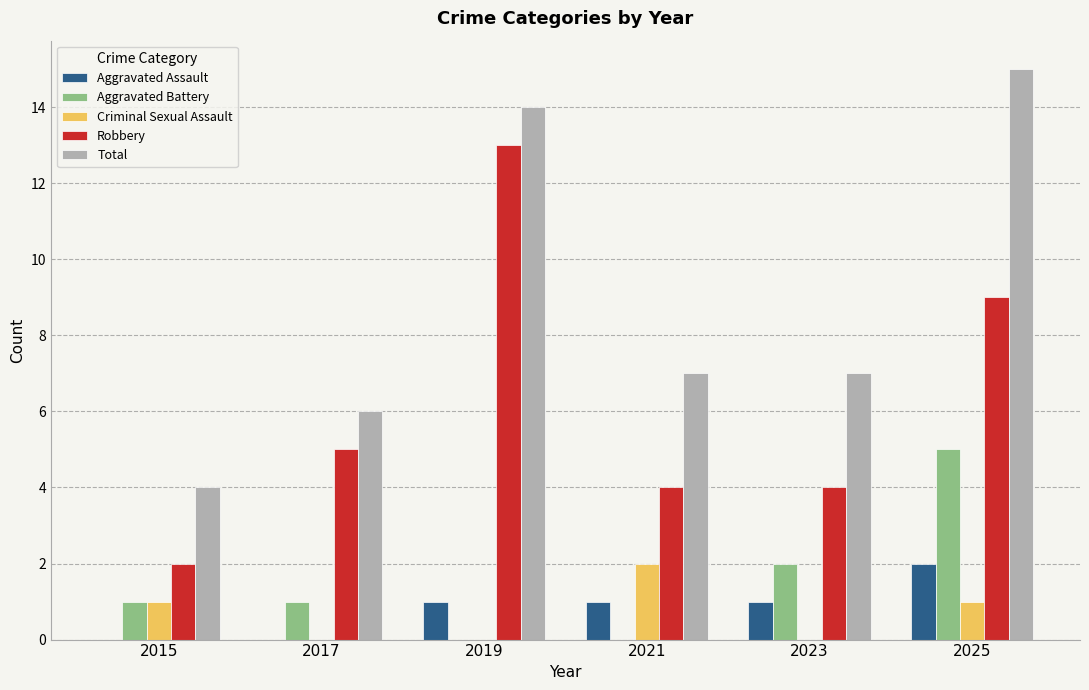

At which label is Aggravated Battery closest to 2?

2023